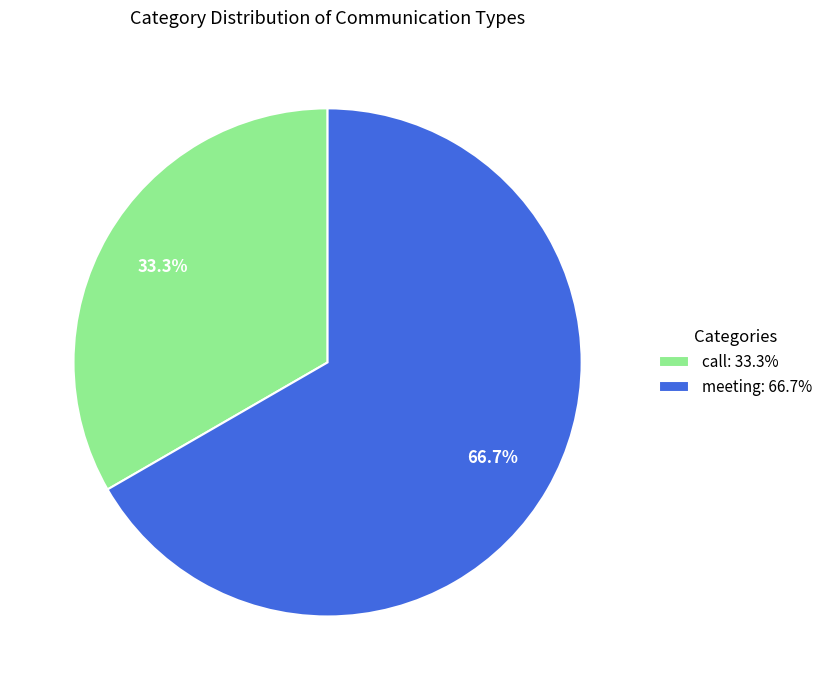

How many segments does this pie chart have?

2